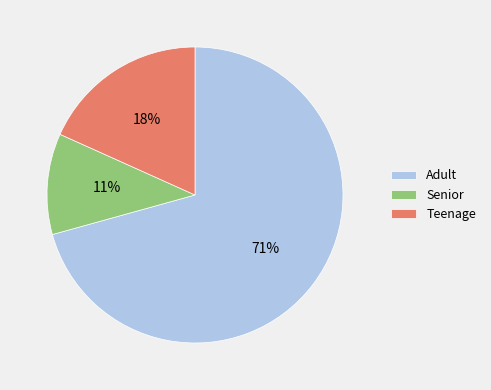

How many slices are in this pie chart?

3